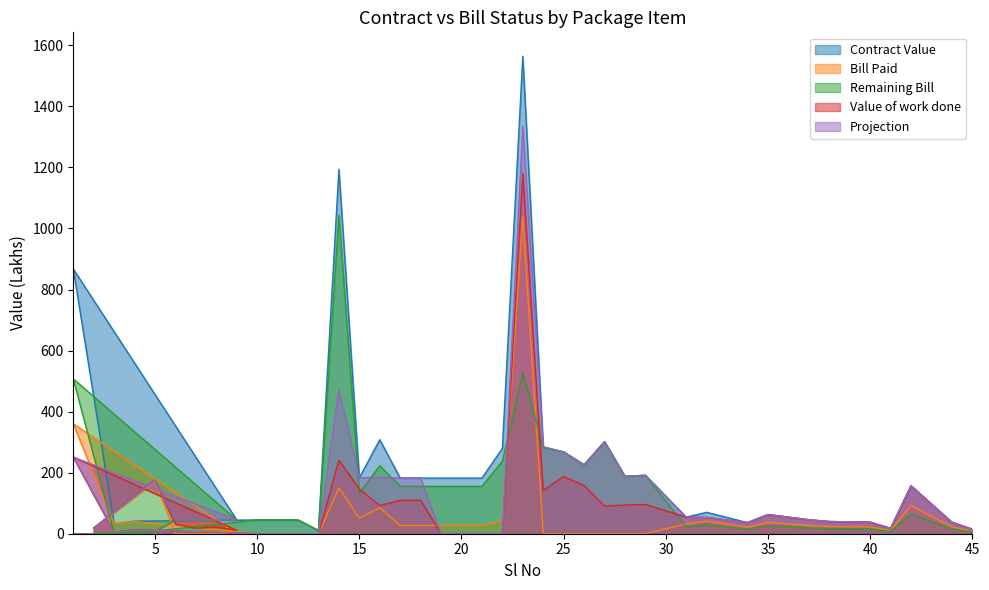

What is the highest value of the Bill Paid series?

1037.6